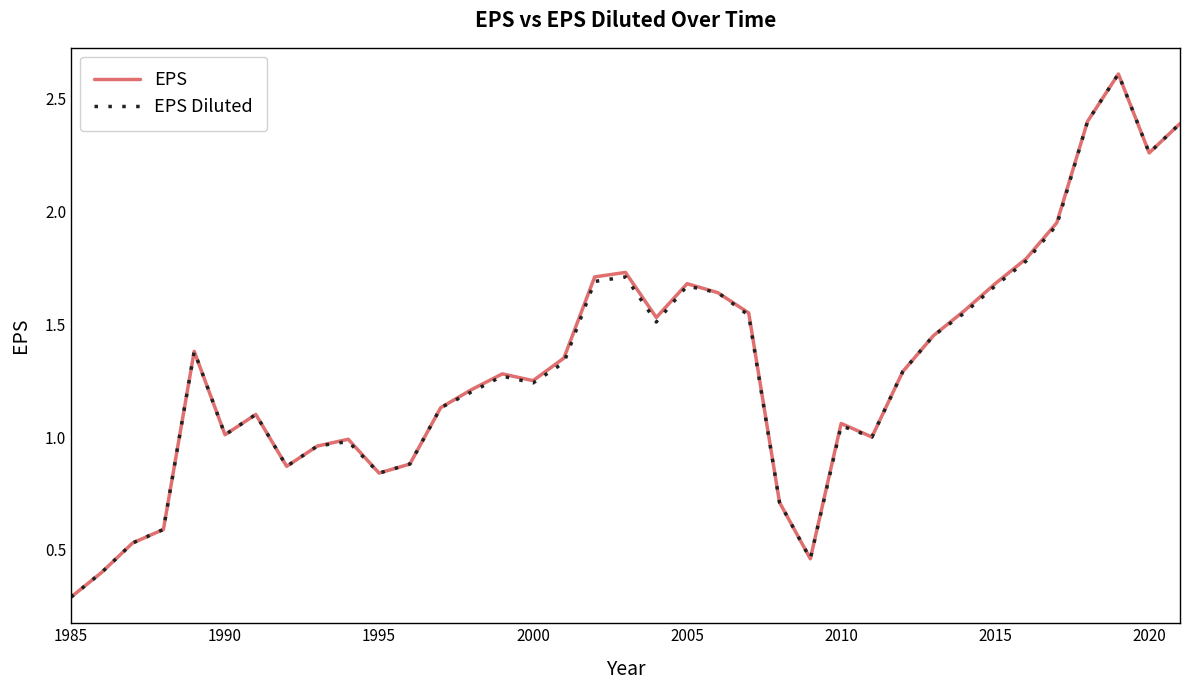

What is the highest value of the EPS Diluted series?

2.6